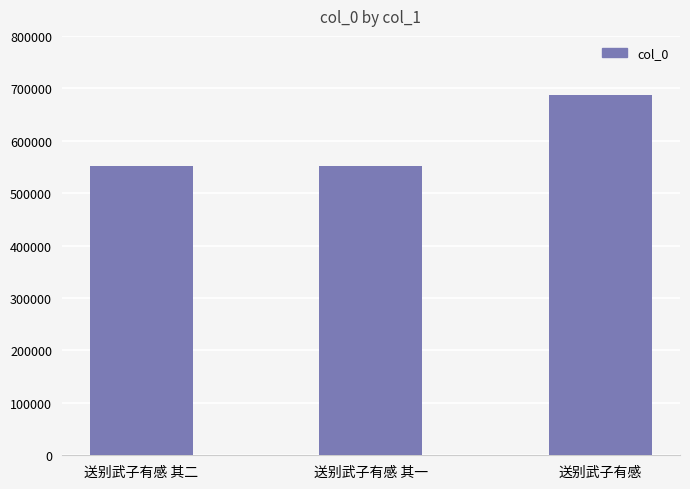

How many categories are shown in the chart?

3